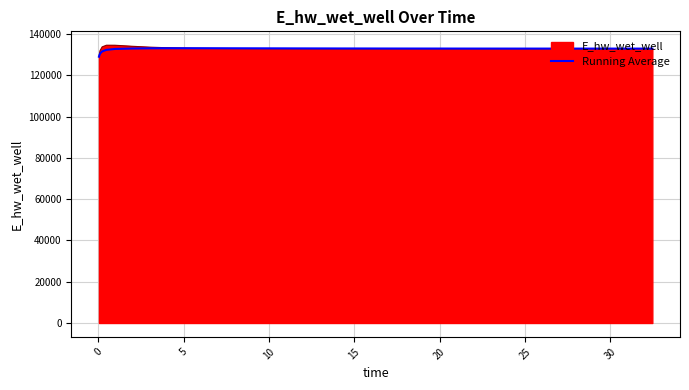

What is the smallest value displayed?

129070.3